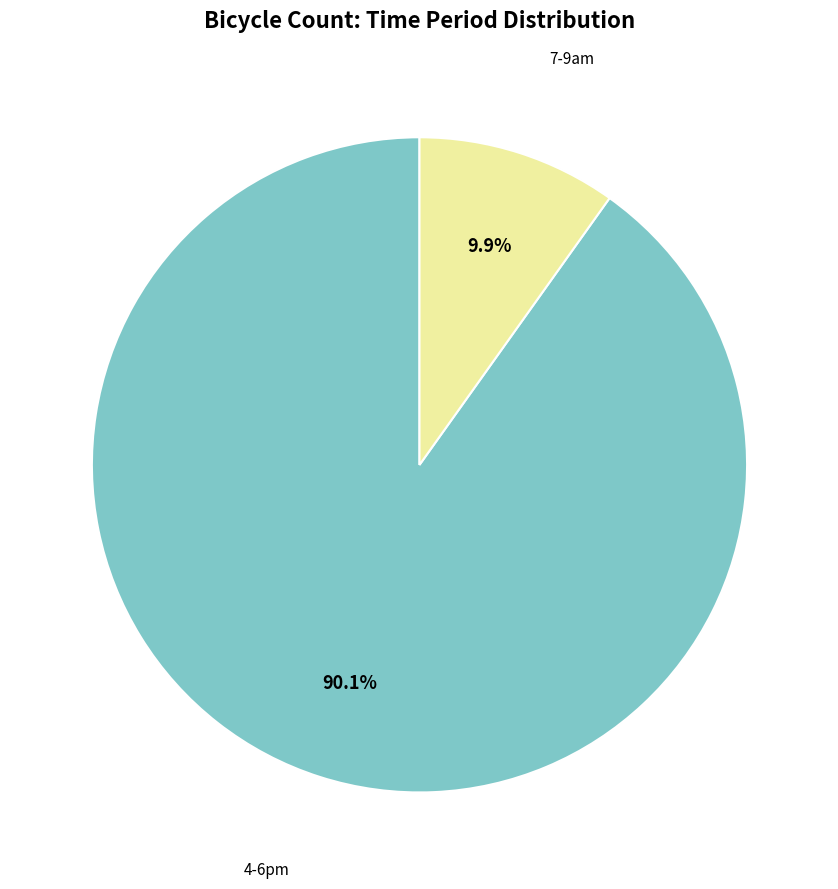

Does any single category account for the majority?

Yes